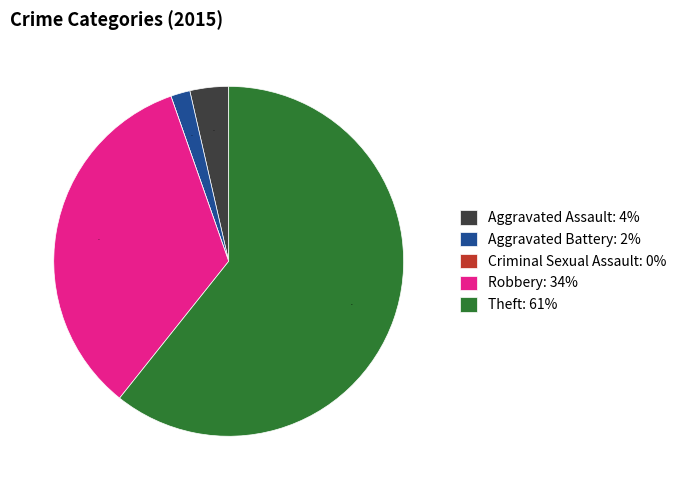

Which has a higher value, Aggravated Assault: 4% or Robbery: 34%?

Robbery: 34%